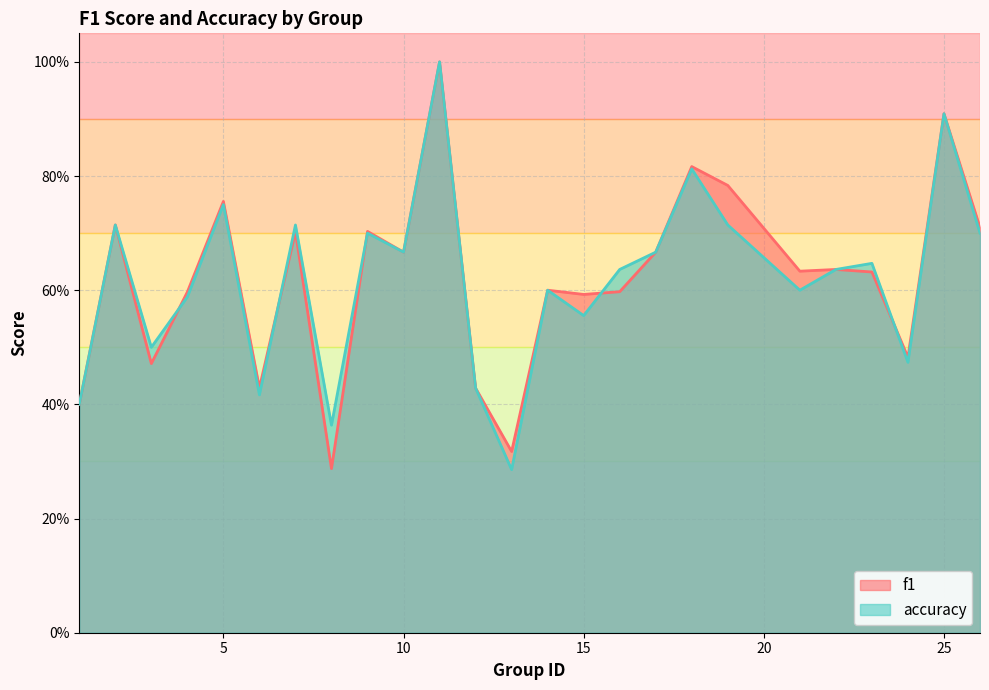

What is the total value across all series at 24?

1.0